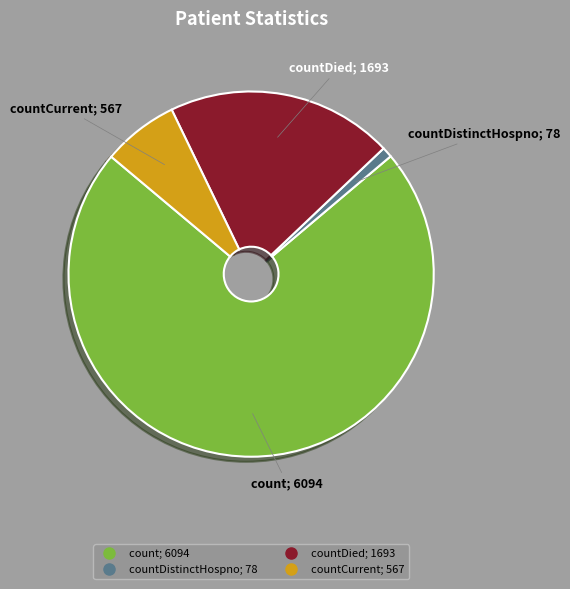

Does any single category account for the majority?

Yes